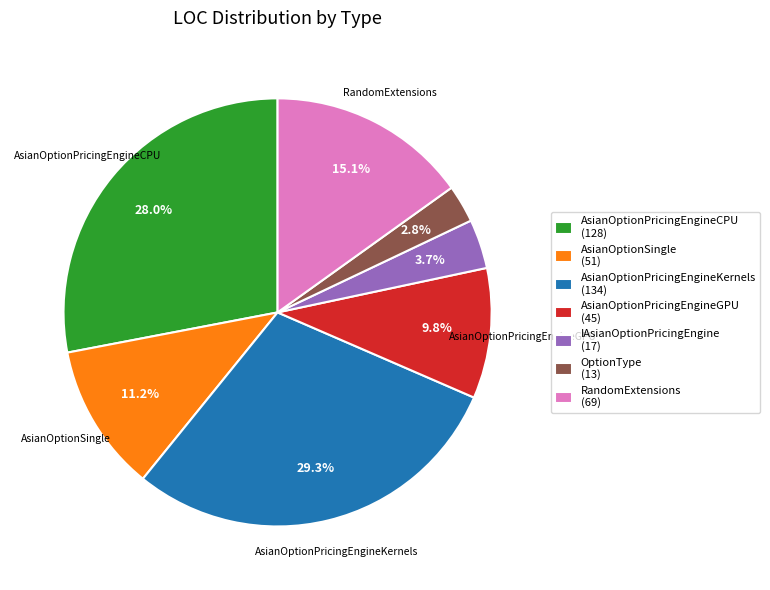

Is there a majority slice in this chart?

No